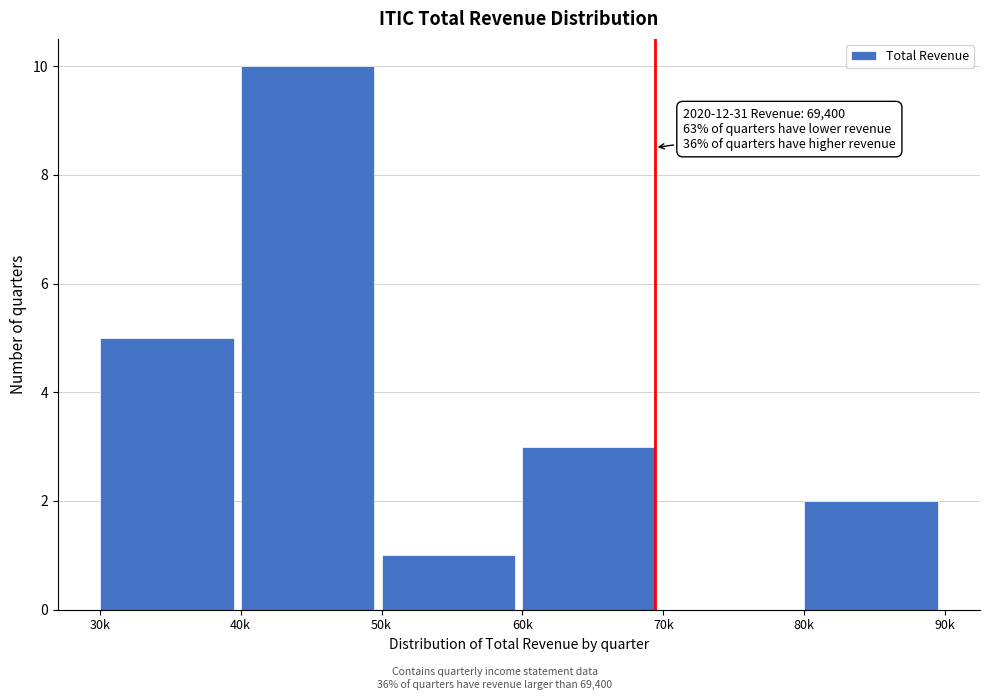

Reading left to right, extract all data points from this chart.

30k=5	40k=10	50k=1	60k=3	70k=0	80k=2